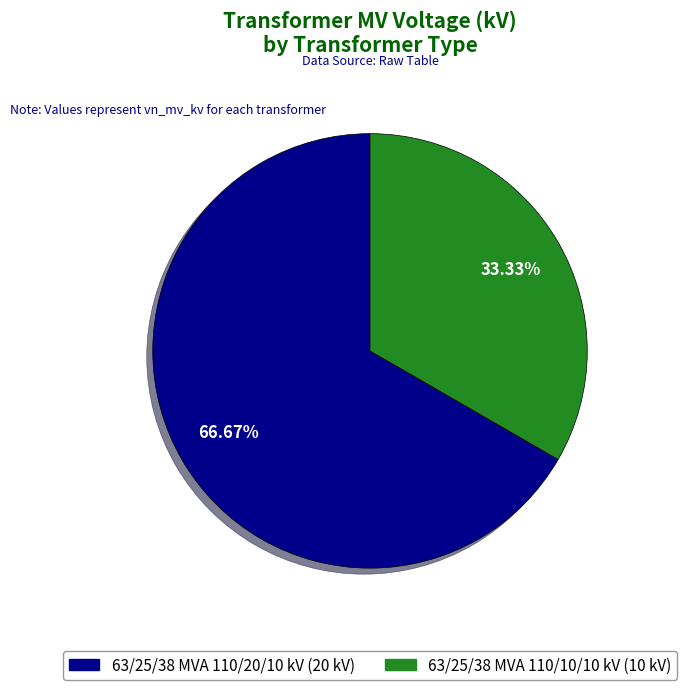

What is the smallest slice in the pie chart?

63/25/38 MVA 110/10/10 kV